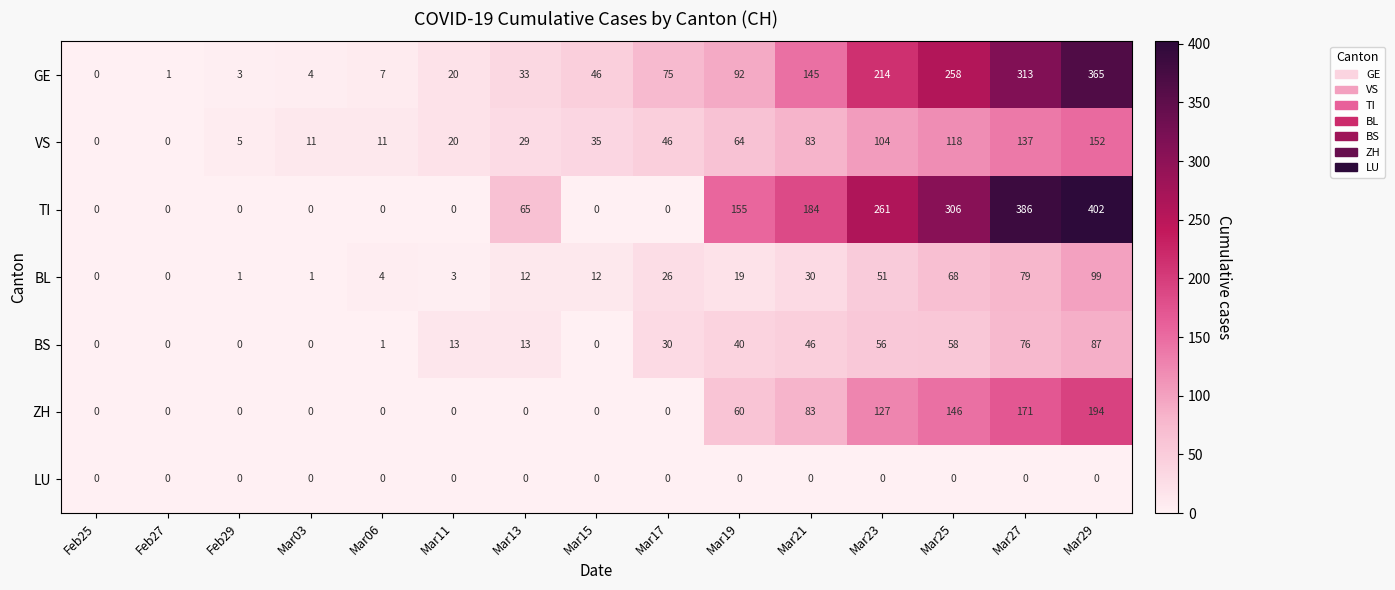

Rank the series by their maximum value, from highest to lowest.

TI, GE, ZH, VS, BL, BS, LU